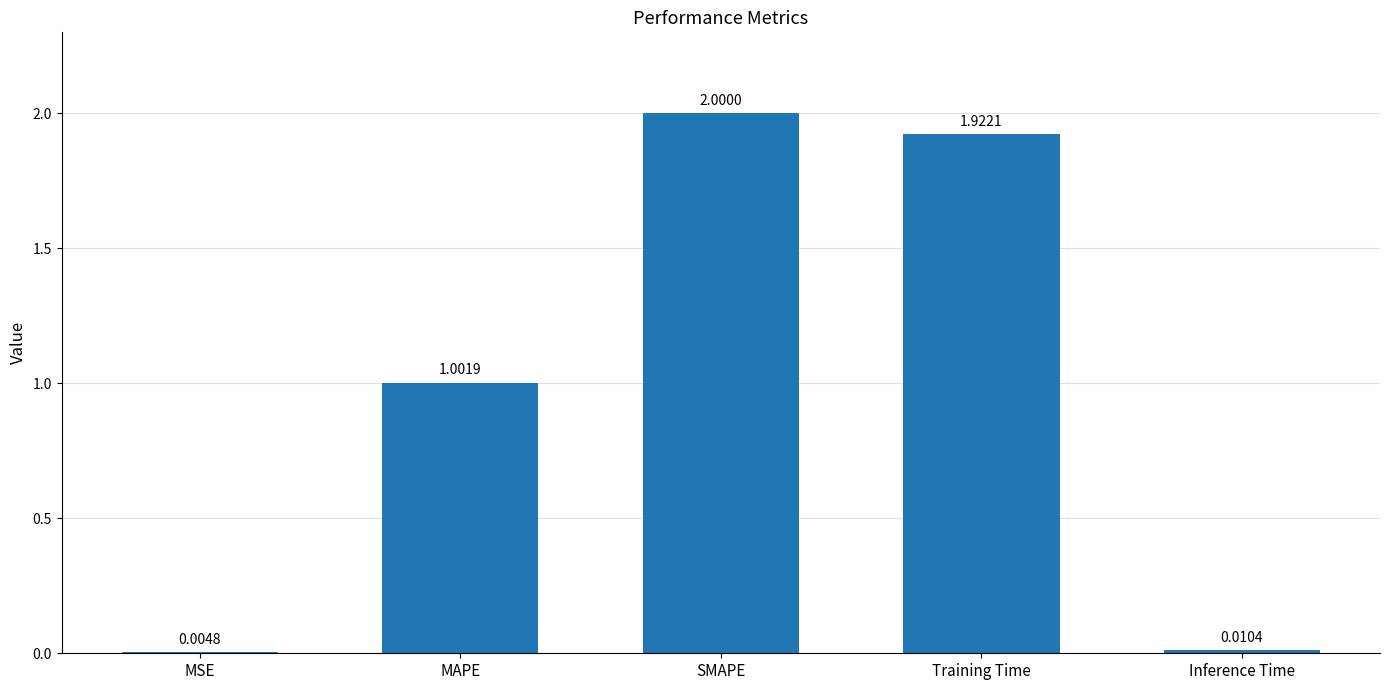

What is the change in value from Training Time to Inference Time?

-1.9